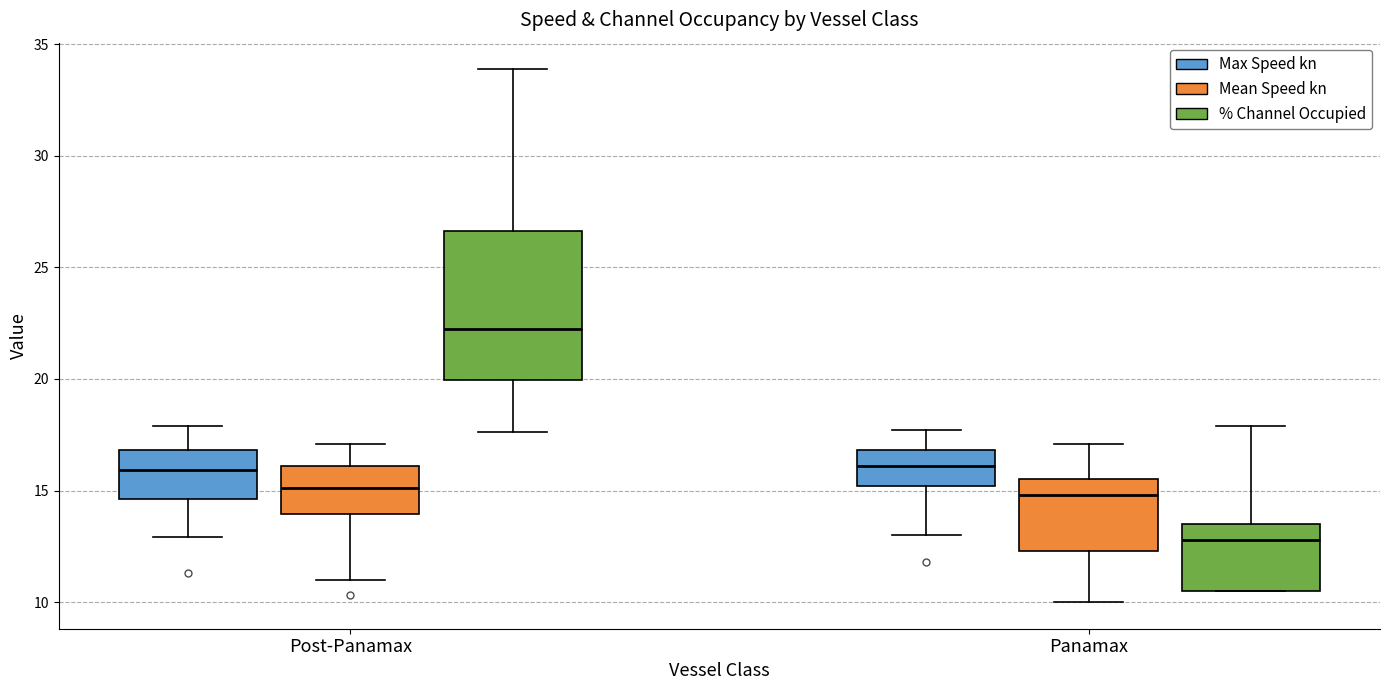

Which box is the tallest, from its lower edge to its upper edge?

Post-Panamax (% Channel Occupied)